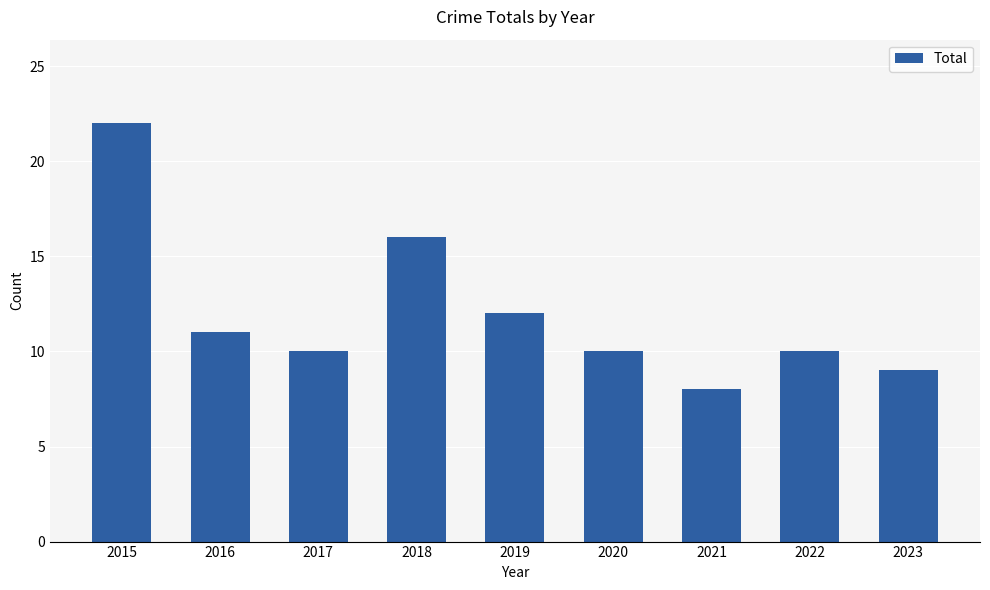

The chart shows a value of 25 at 2018. True or false?

False